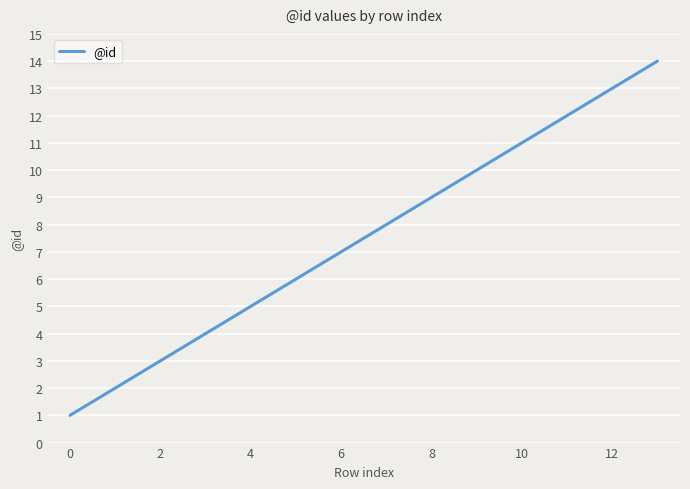

What is the maximum value shown in the chart?

14